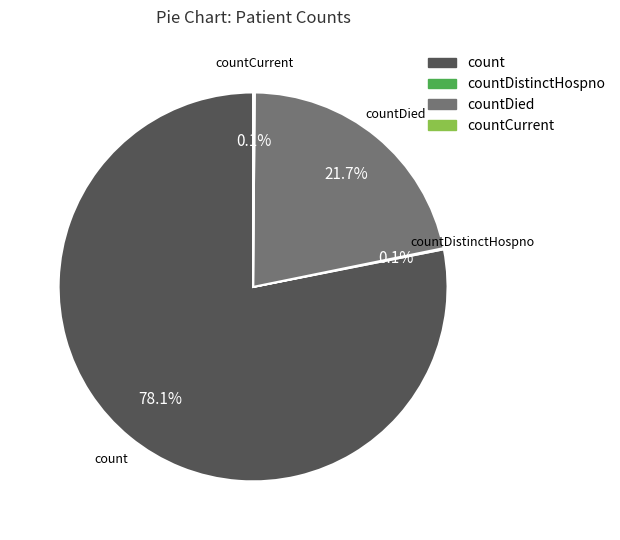

Is there any slice that represents more than half of the pie?

Yes